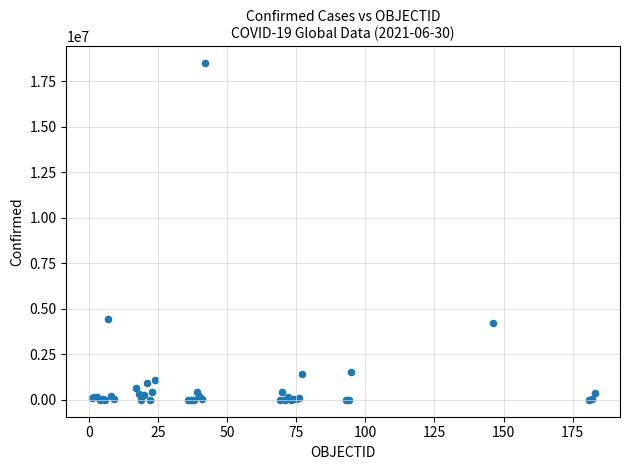

What Y value in the scatter plot is closest to 9256782?

4447701